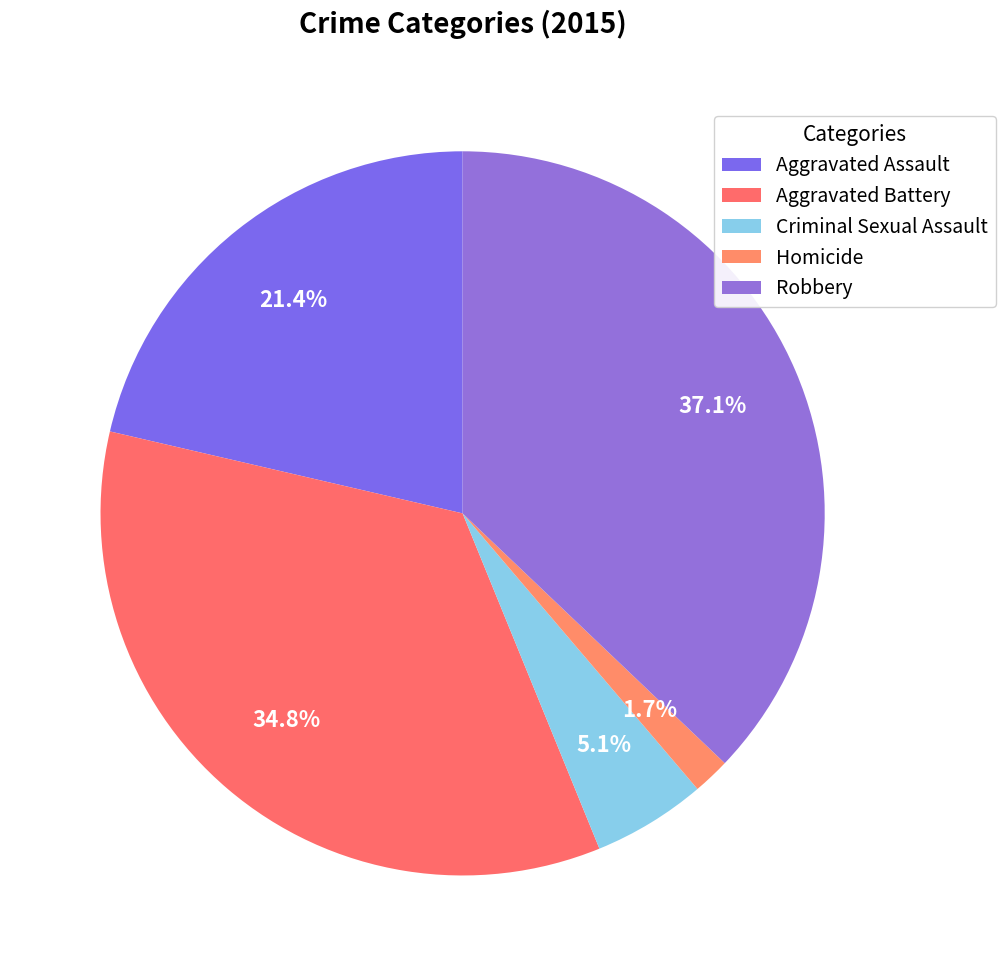

Between Homicide and Aggravated Battery, which is larger?

Aggravated Battery